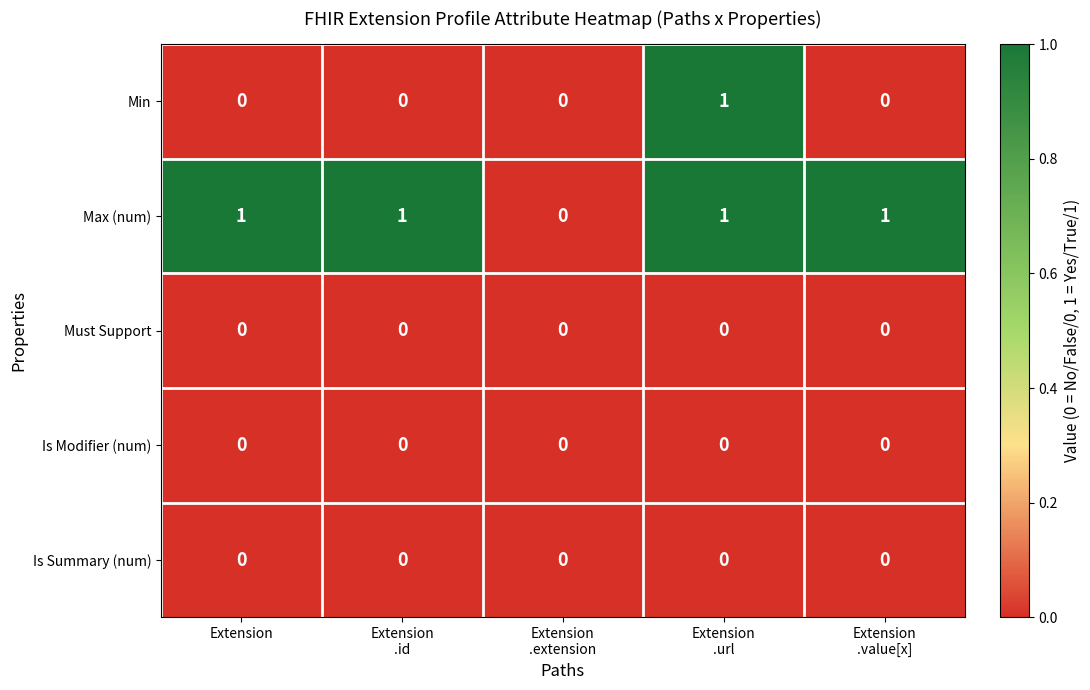

What is the spread (max minus min) of values at Extension?

1